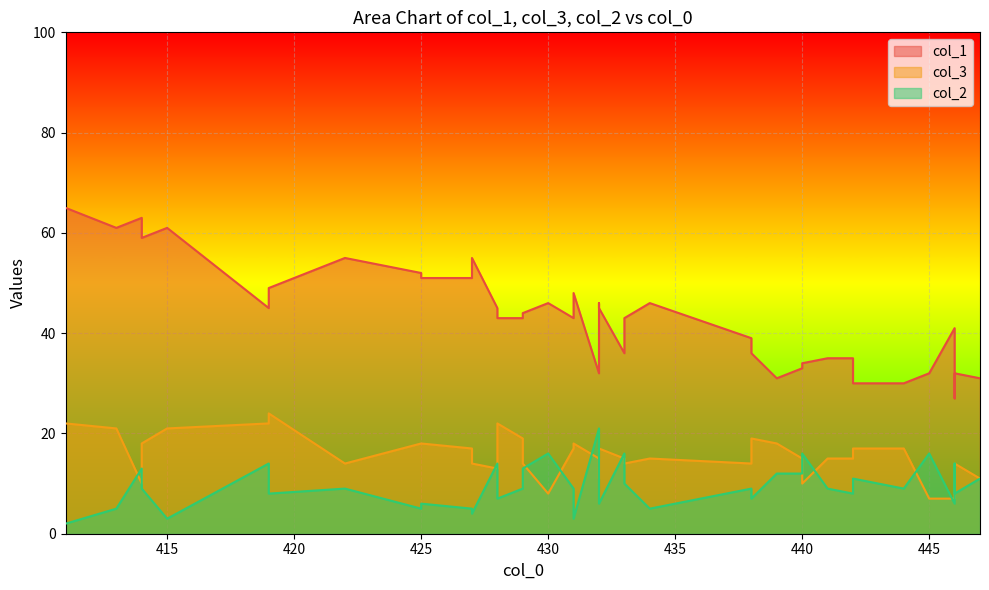

Which series has the widest spread of values?

col_1